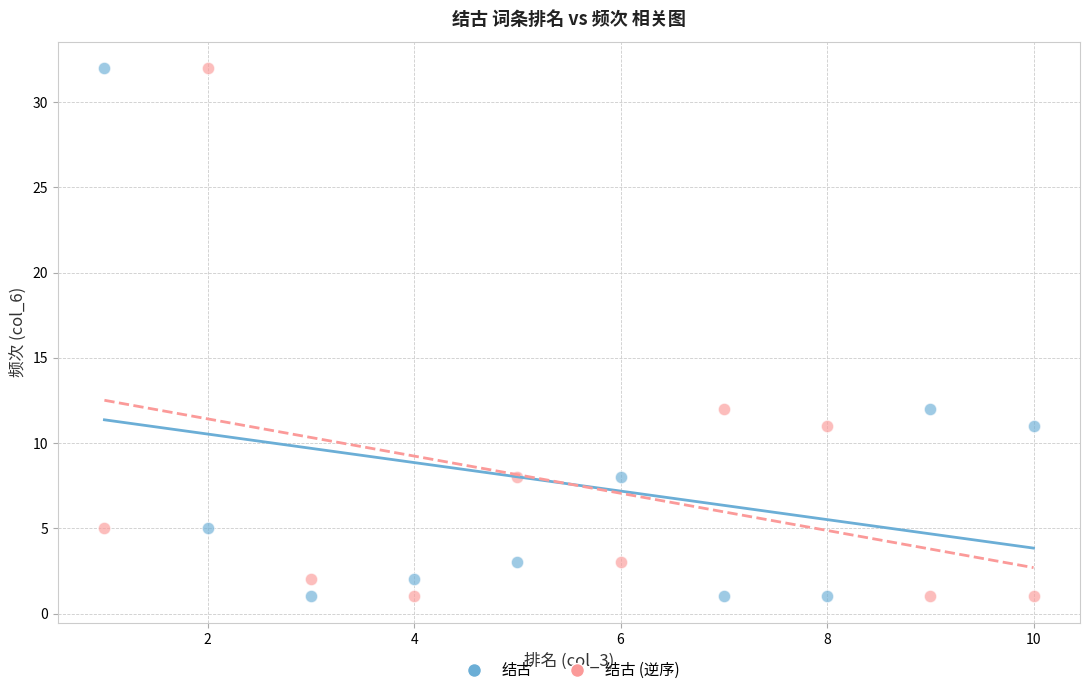

What is the X range (max minus min) for the scatter plot?

9